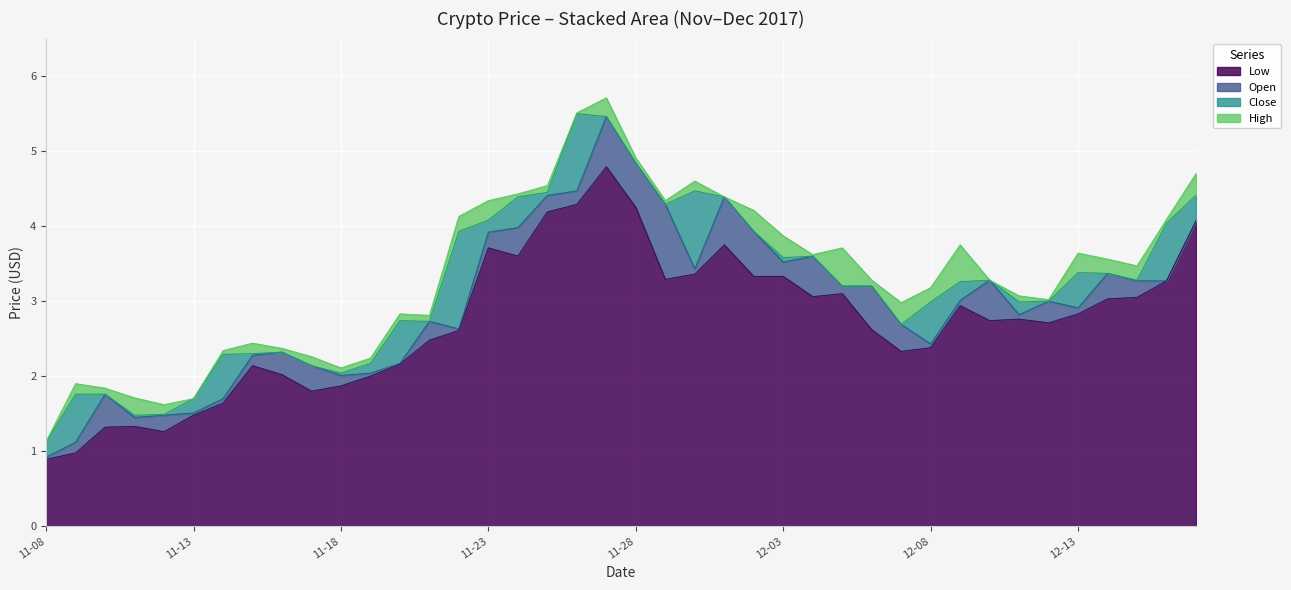

The value of High at 2017-12-15 is 4.6. True or false?

False